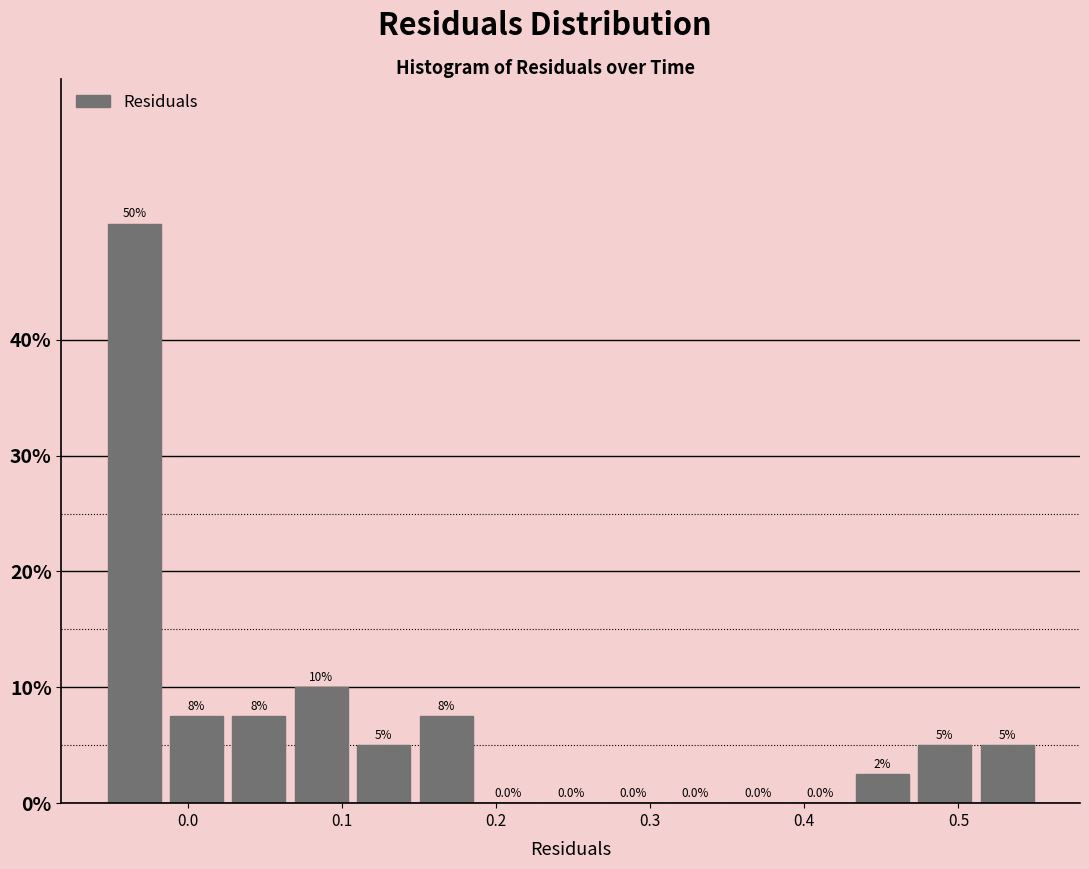

Over which range of the x-axis is the bar tallest?

-0.05 to -0.01